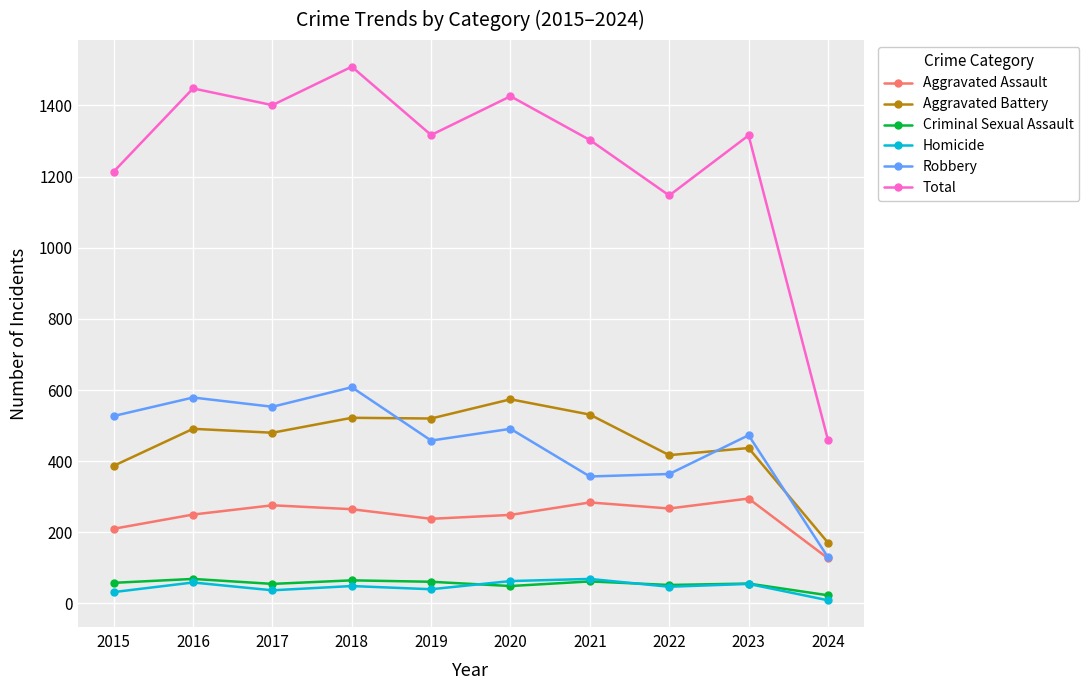

True or false: Aggravated Battery has more than 0 interior local peaks.

True